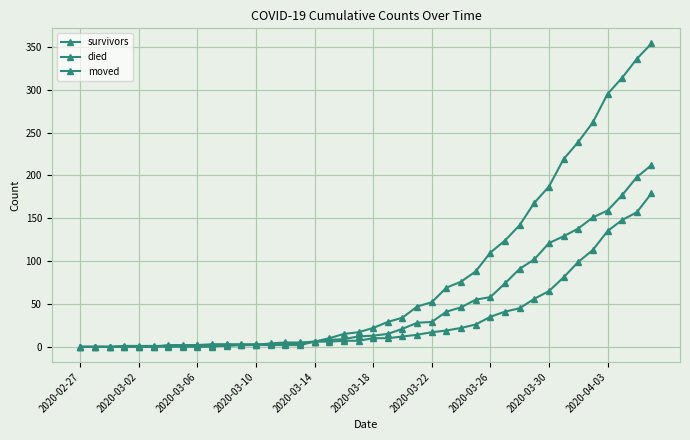

How many lines are shown in the chart?

3